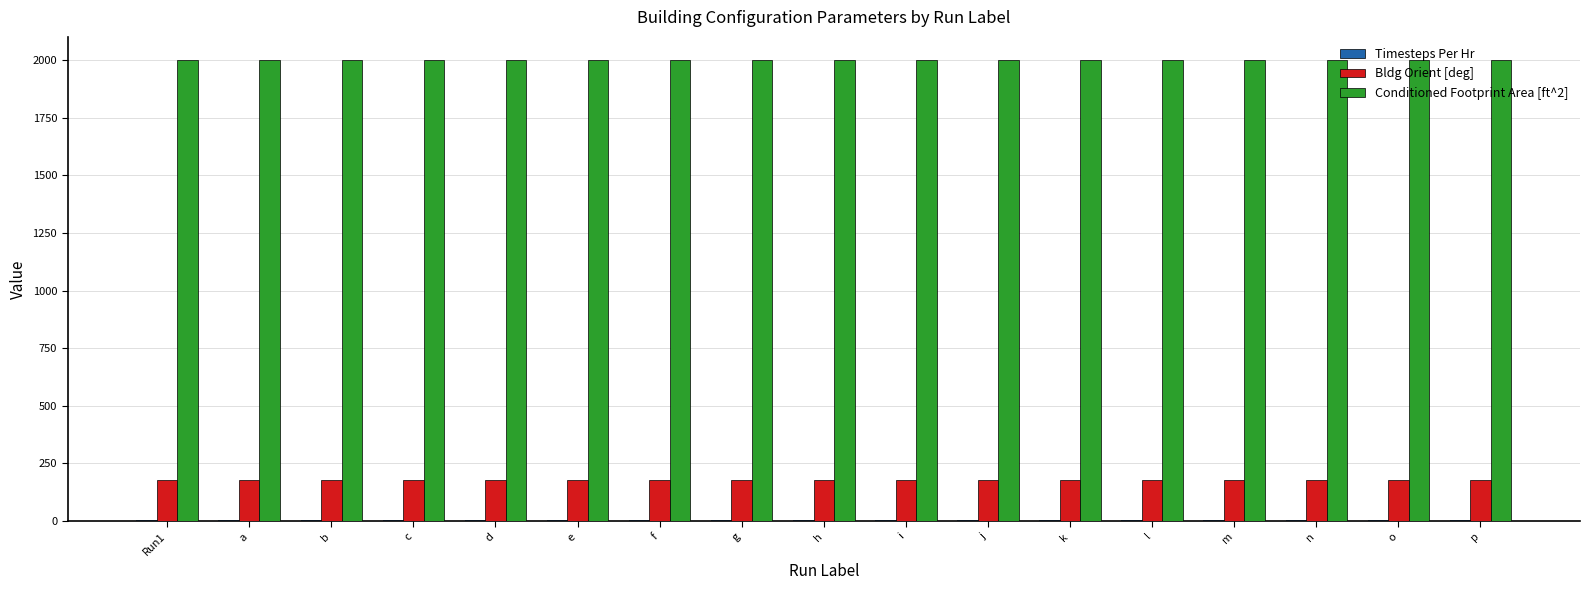

The Conditioned Footprint Area [ft^2] series shows 2000 at c. True or false?

True